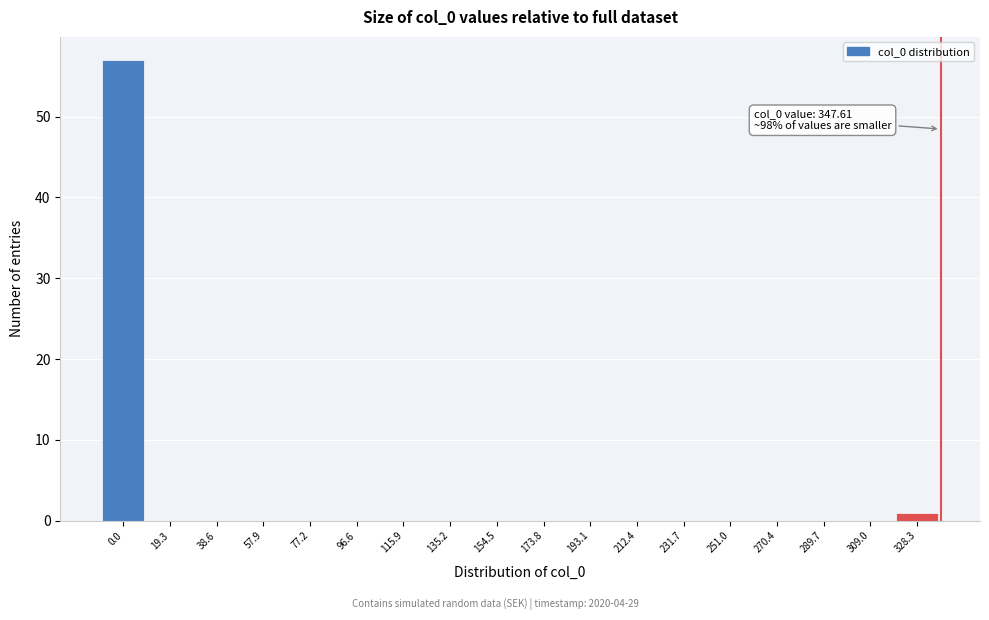

Reading right to left, list all the values displayed in this chart.

328.3=1	309.0=0	289.7=0	270.4=0	251.0=0	231.7=0	212.4=0	193.1=0	173.8=0	154.5=0	135.2=0	115.9=0	96.6=0	77.2=0	57.9=0	38.6=0	19.3=0	0.0=57